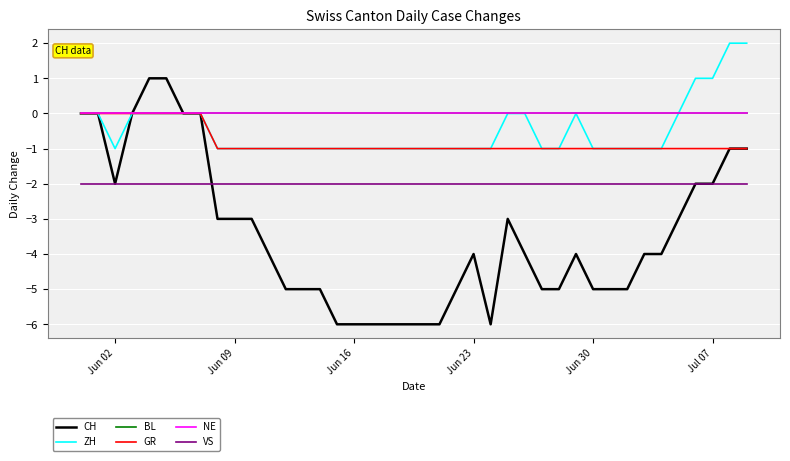

True or false: NE has more than 1 points higher than both neighbors.

False